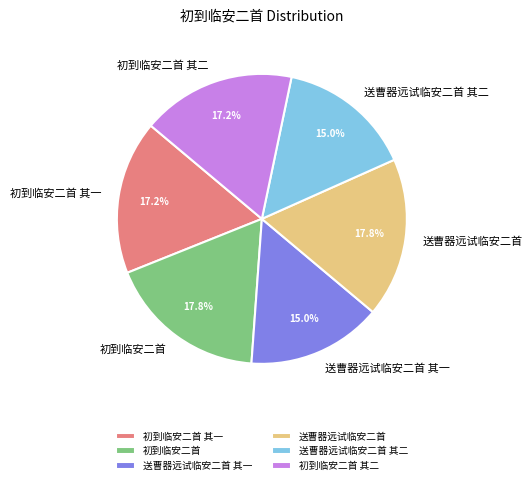

How many segments does this pie chart have?

6